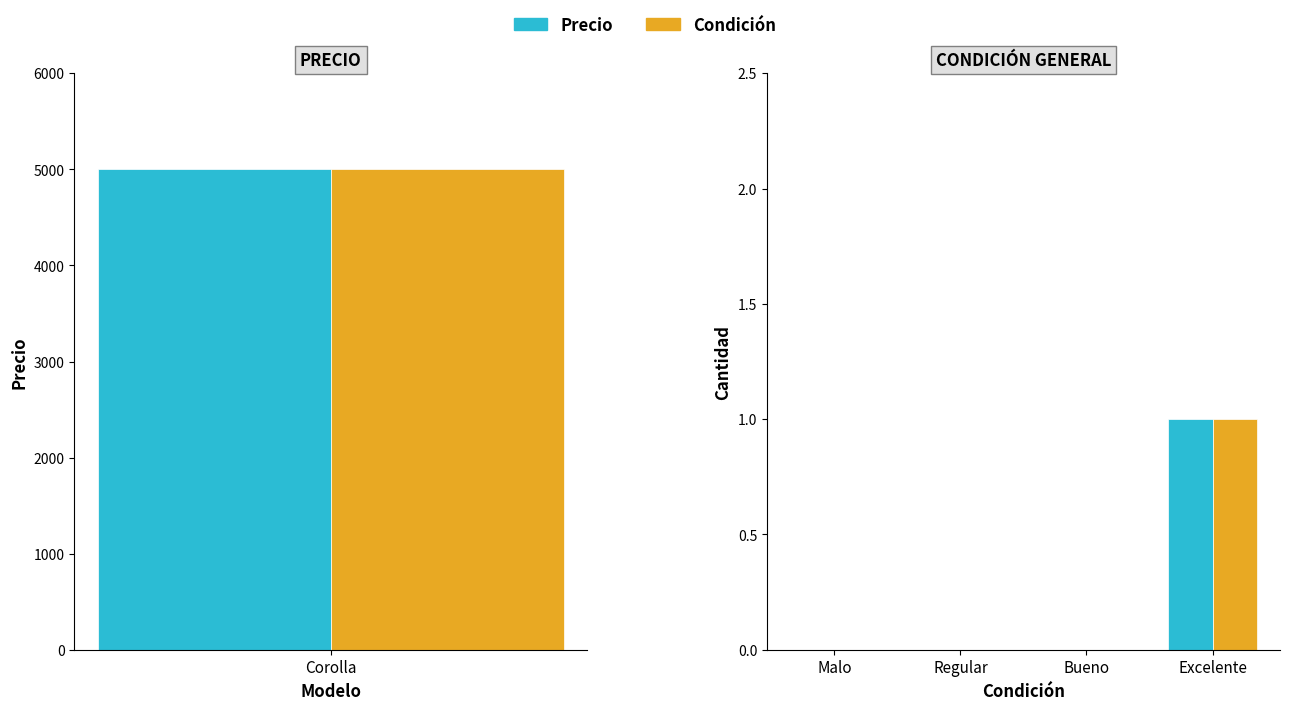

How many values in Precio are above zero?

1